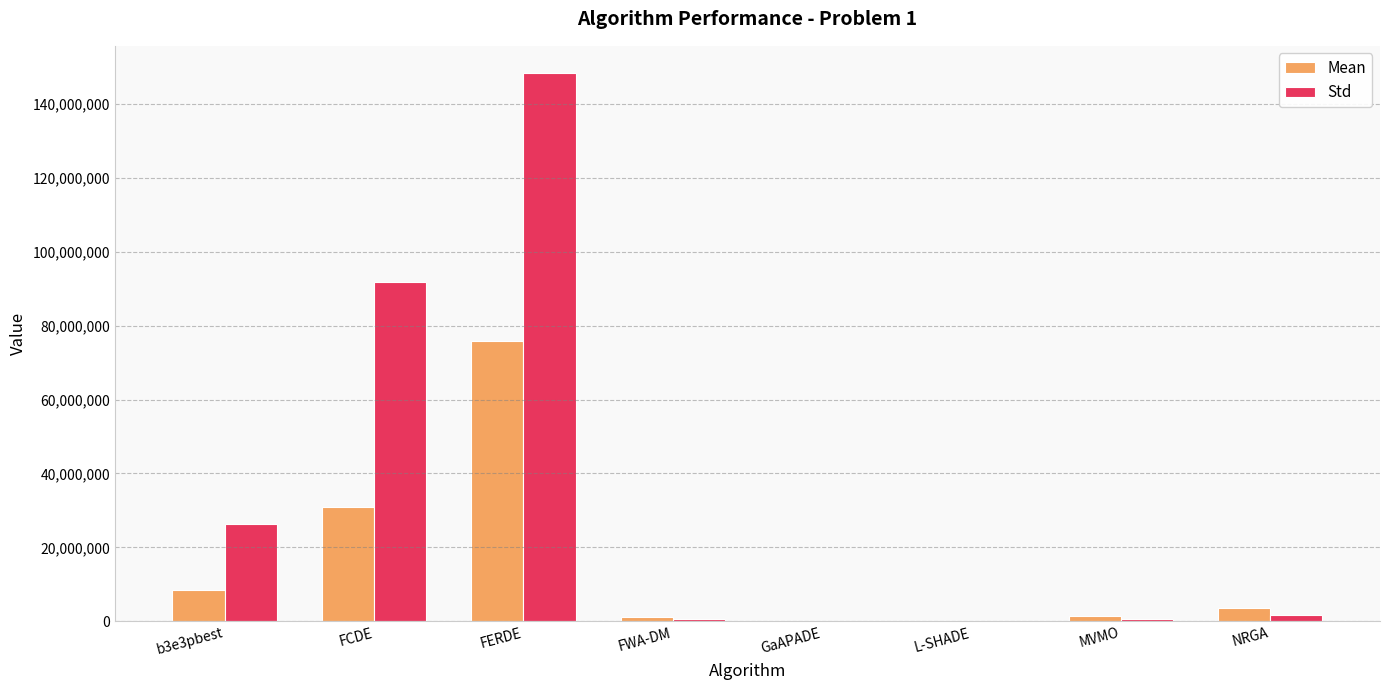

What is the average value of the Std series?

33700863.3